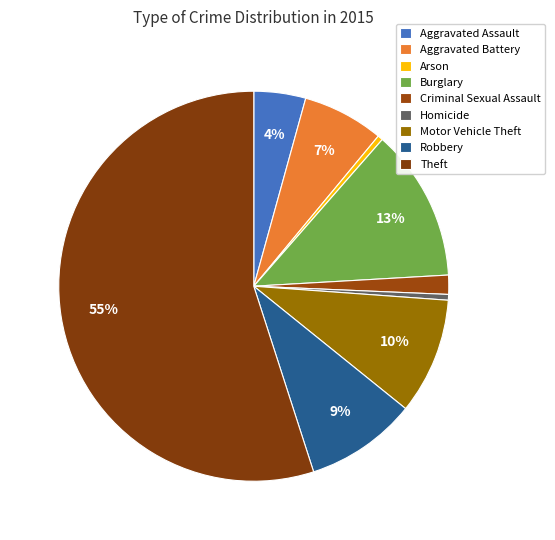

True or false: Motor Vehicle Theft accounts for 10% of the total.

True